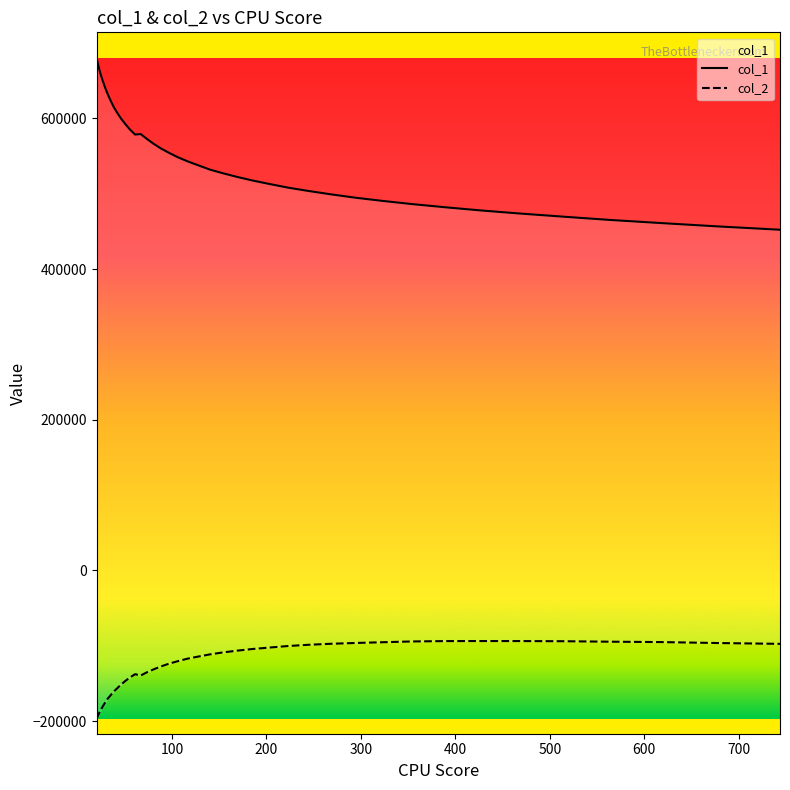

What is the difference between the second highest and minimum values in the col_1 series?

217637.0